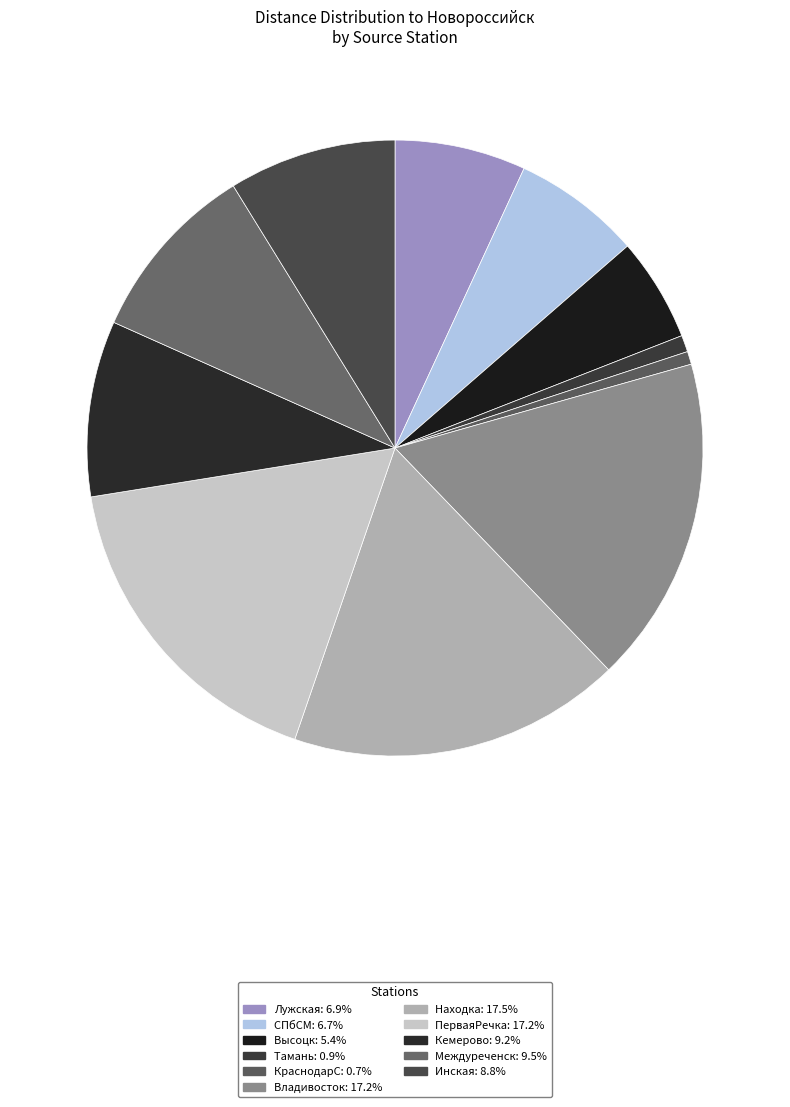

Is there a majority slice in this chart?

No